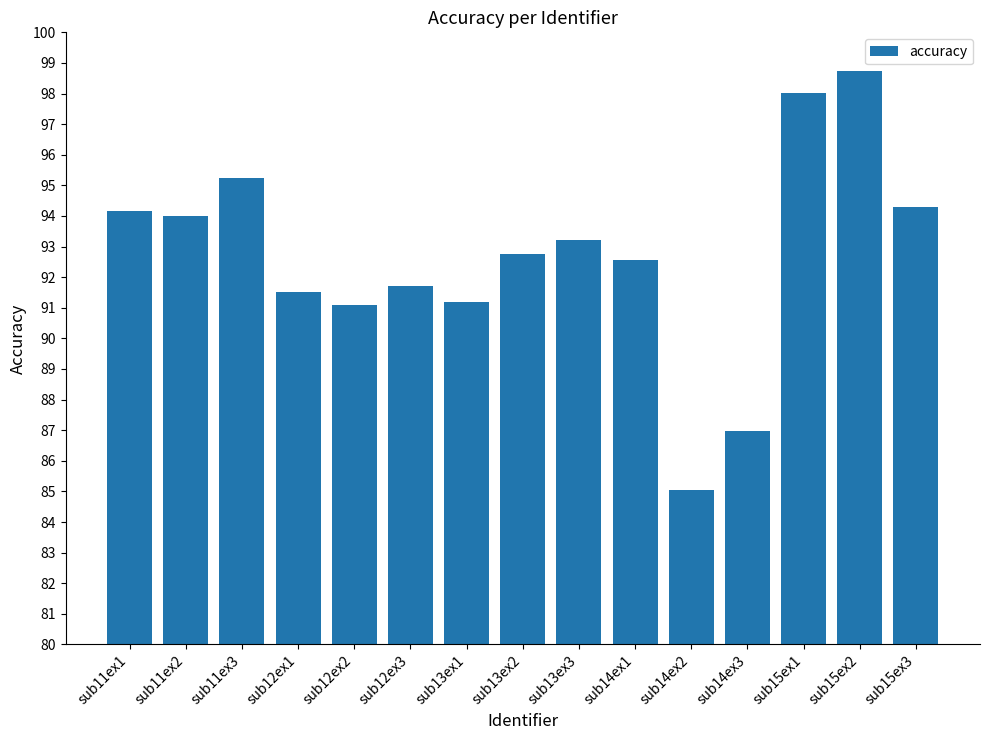

The value at sub11ex3 is 160.3. True or false?

False